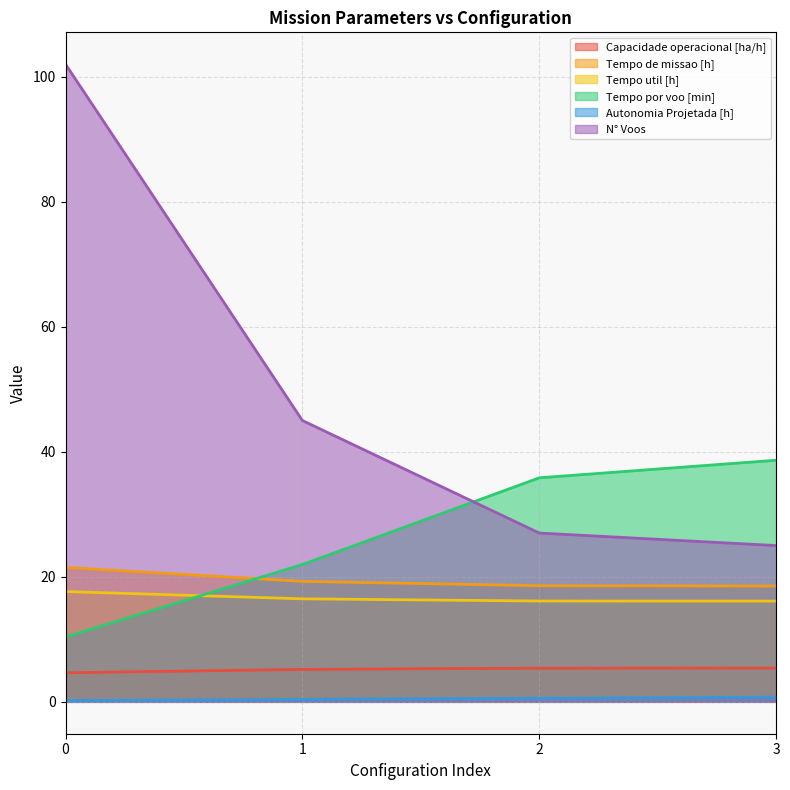

The Autonomia Projetada [h] series shows 0.4 at 1. True or false?

True